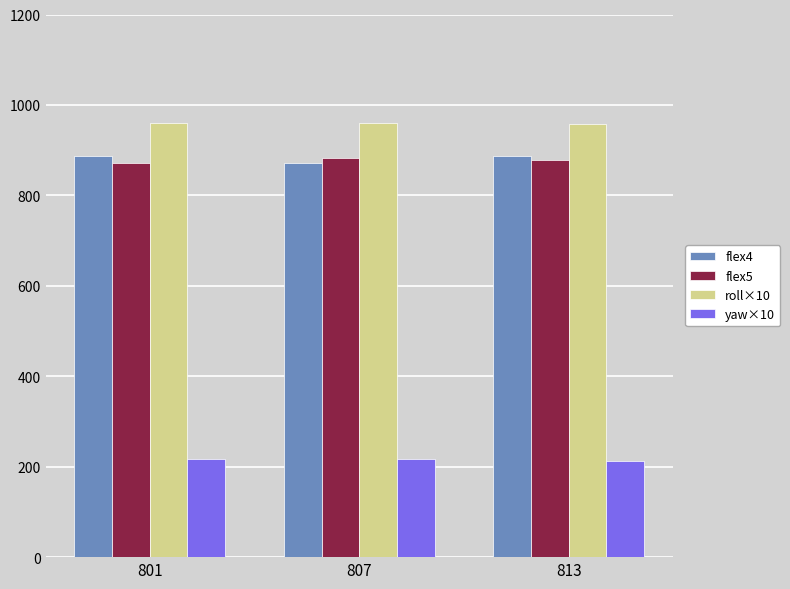

What is the maximum value for roll×10?

960.9